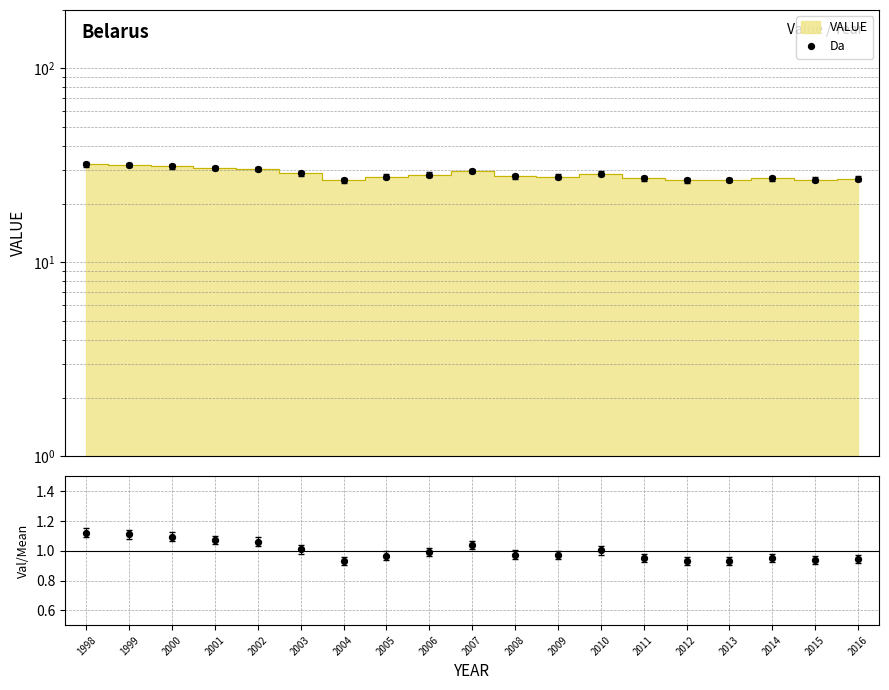

What is the ratio of the value at 2011 to the value at 2000?

0.9